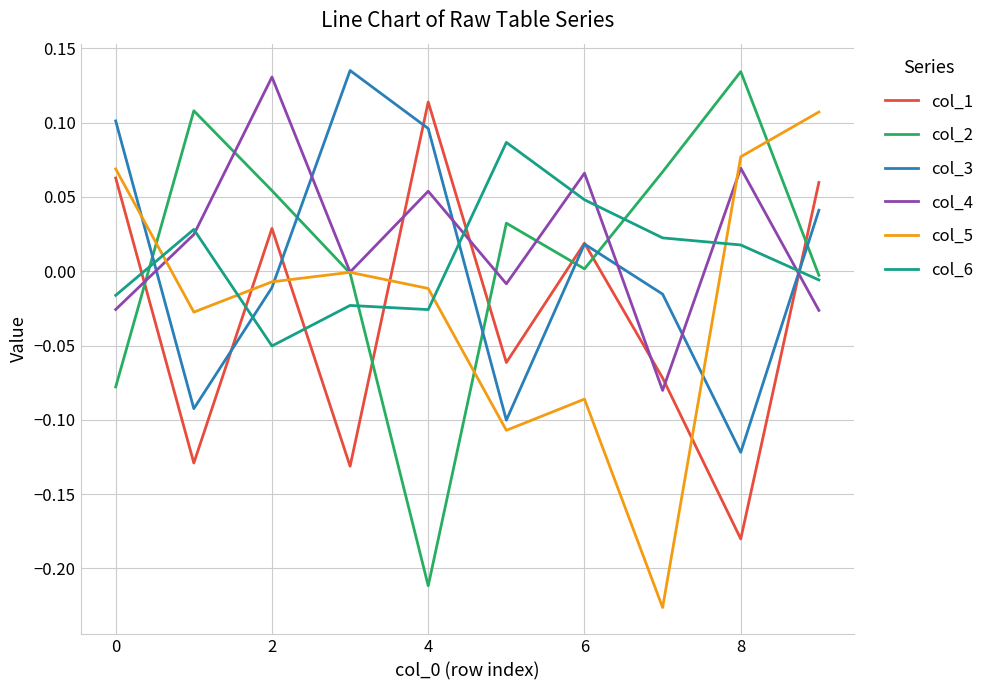

In col_2, how many points are higher than both neighbors (excluding endpoints)?

3